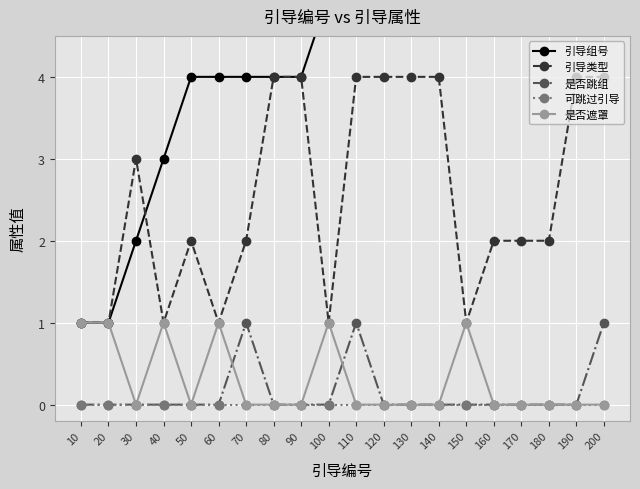

The 引导类型 series shows 2 at 40. True or false?

False